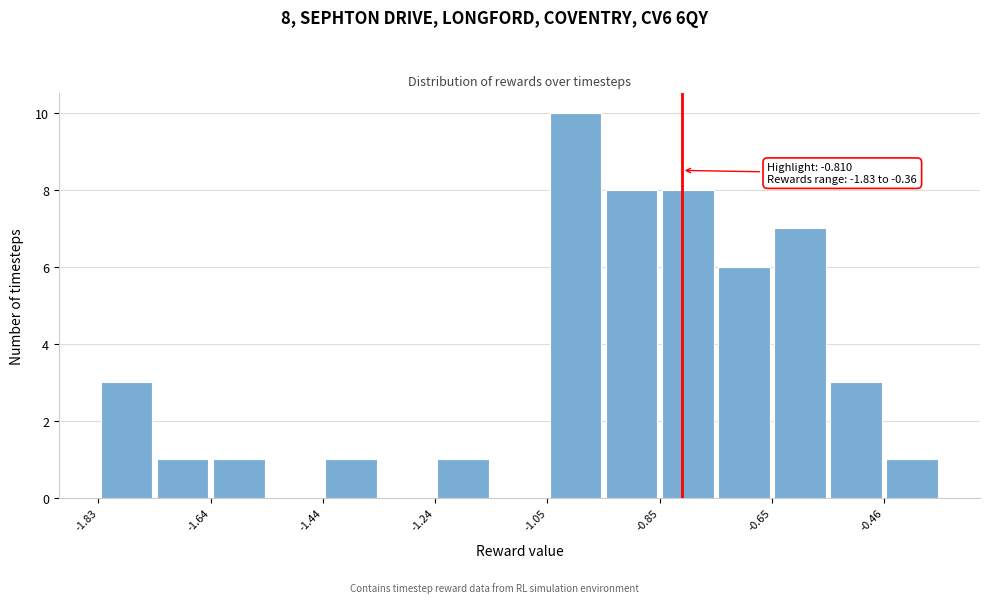

Over which range of the x-axis is the bar tallest?

-1.04 to -0.94